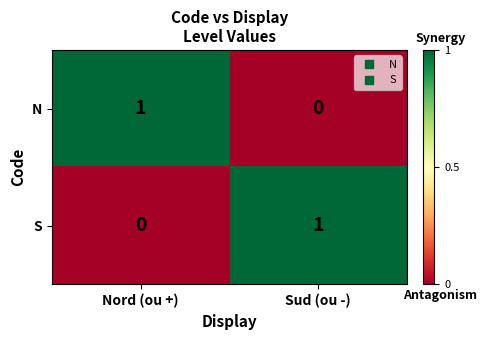

List the labels in order of S value, largest first.

Sud (ou -), Nord (ou +)